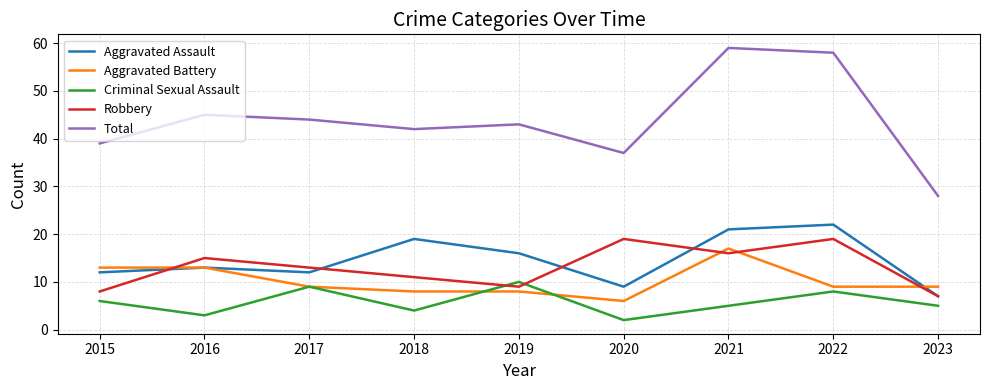

What is the spread (max minus min) of values at 2020?

35